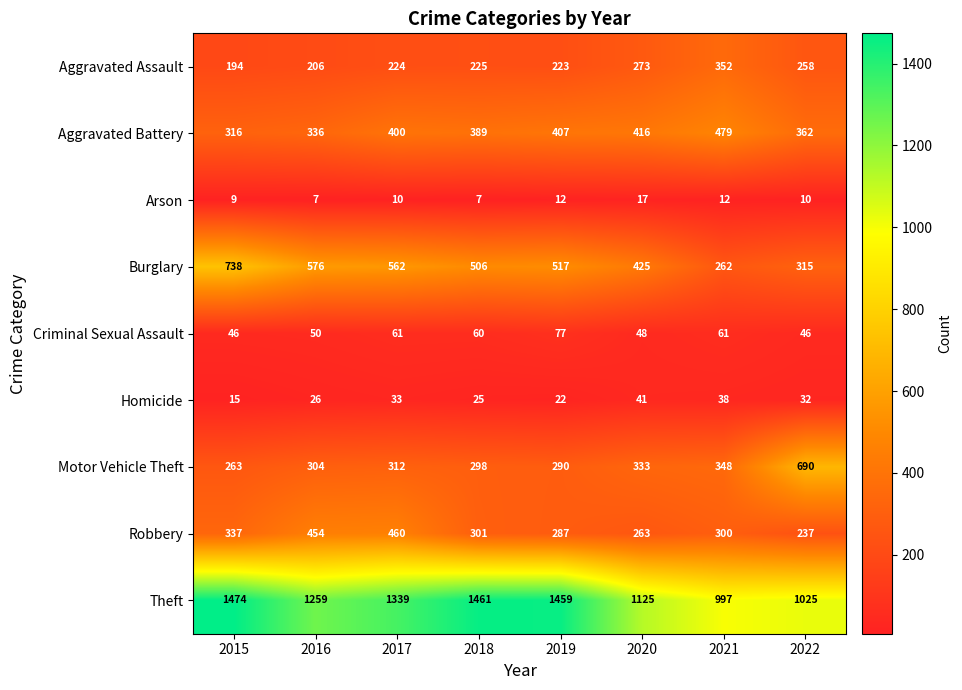

What is the total value across all series at 2017?

3401